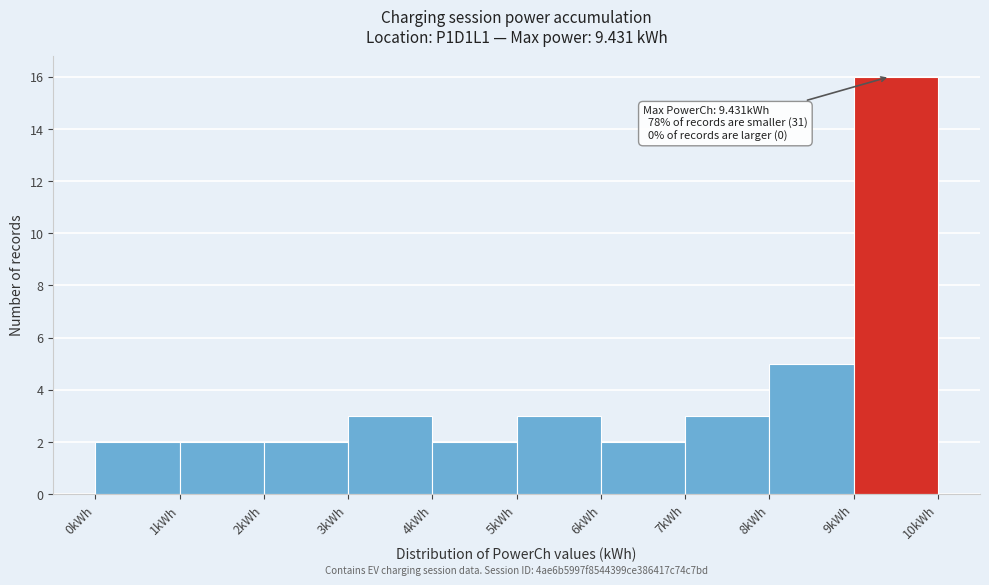

Which range on the x-axis has the tallest bar?

9 to 10